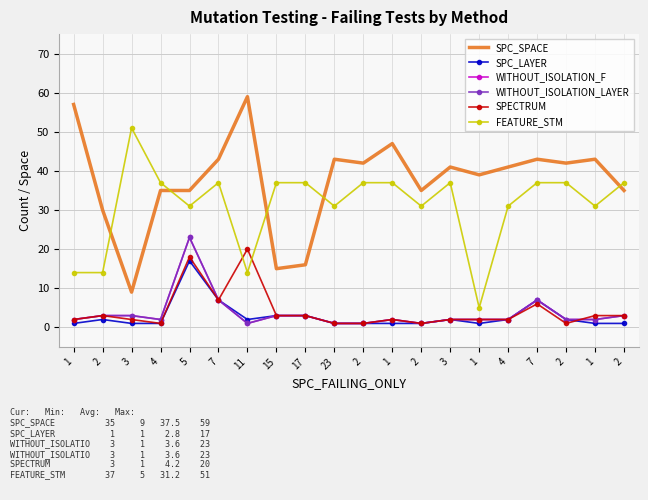

What is the sum of the FEATURE_STM values at 15 and 3?

74